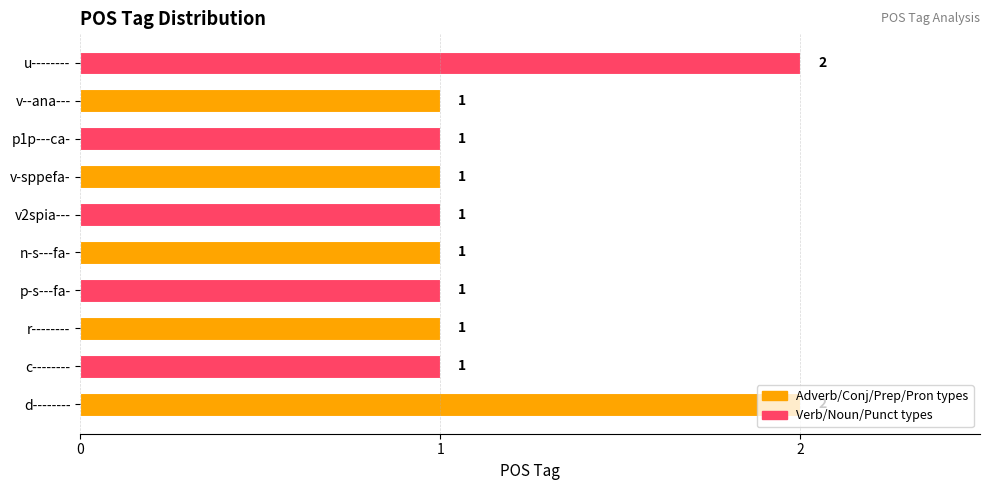

How many values are between 1 and 2?

10